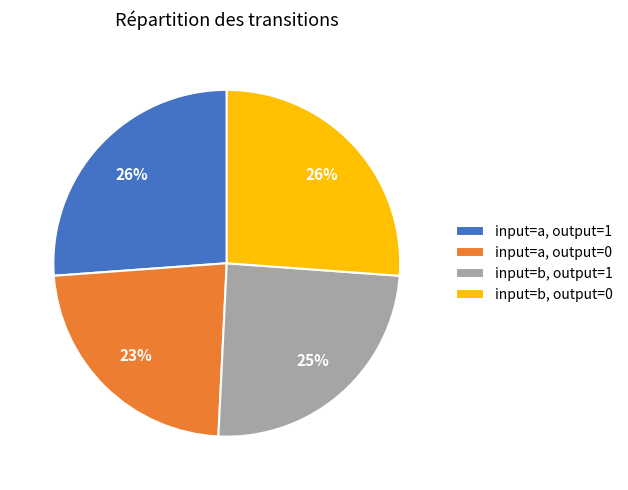

Which slice is the smallest?

input=a, output=0